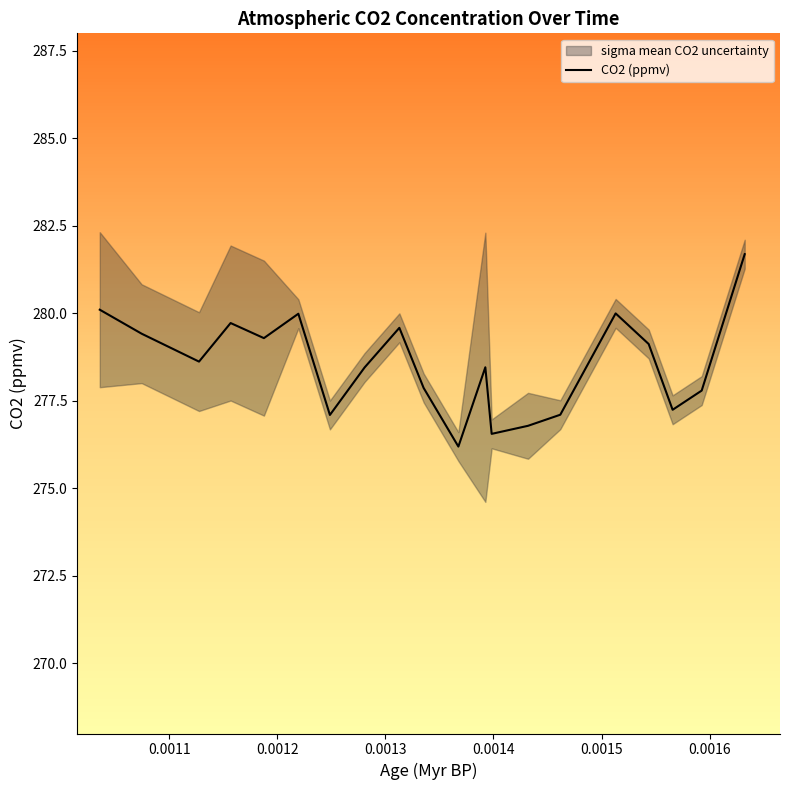

What is the minimum value for CO2 (ppmv)?

276.2